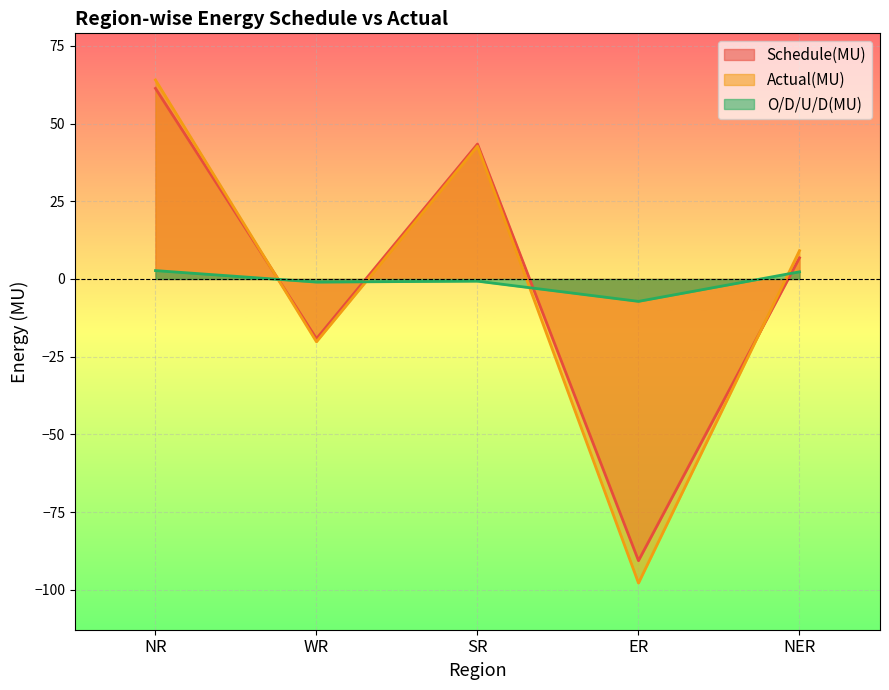

What position from the right is SR?

3